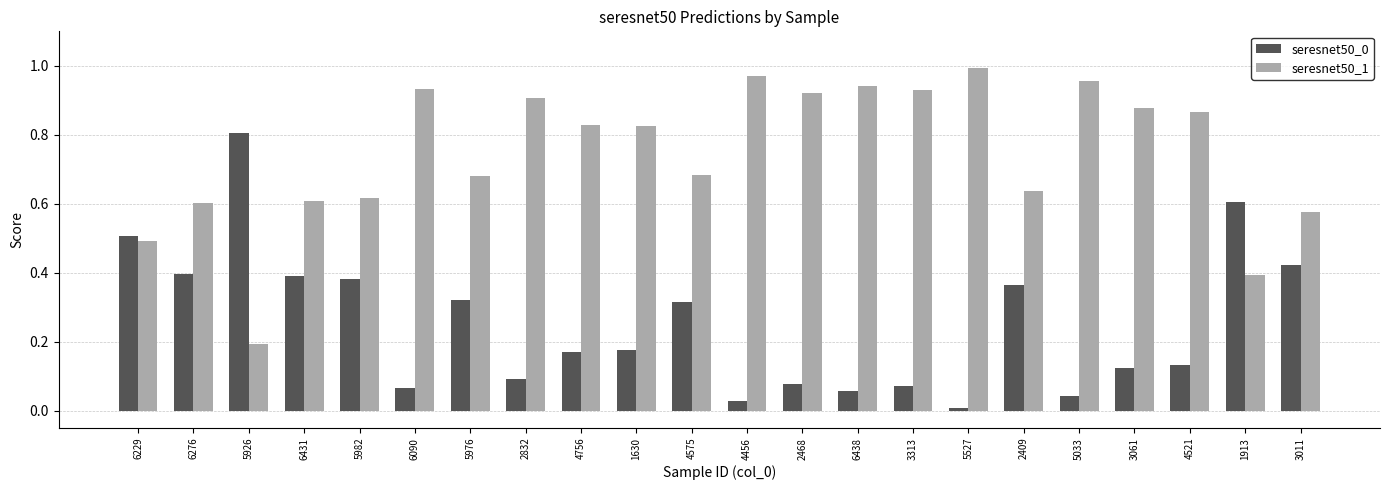

Is the value of seresnet50_0 at 3011 greater than the value of seresnet50_1 at 5926?

Yes